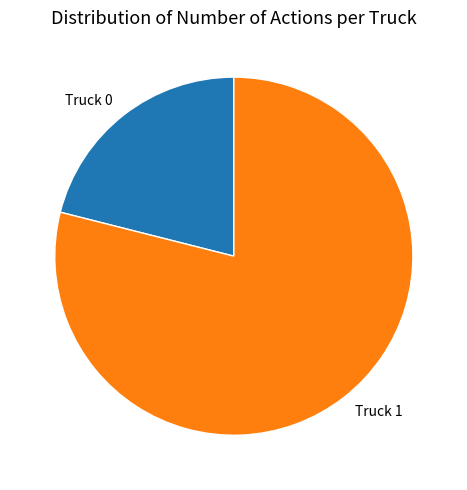

Approximately how many times larger is the value at Truck 0 compared to Truck 1?

0.3